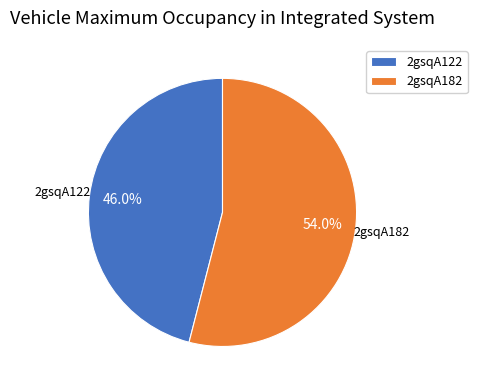

The 2gsqA122 slice represents 46% of the pie. True or false?

True